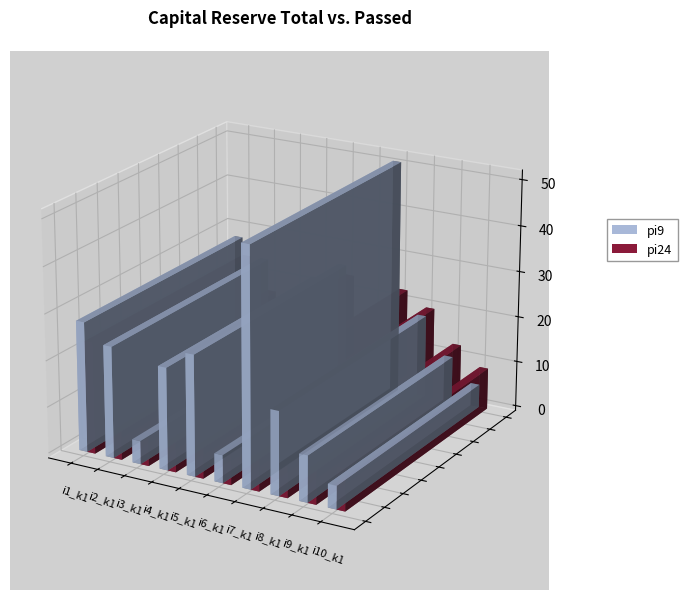

Reading left to right, what are all the values shown in this chart?

pi9: 28	24	5	22	26	6	51	18	10	5
pi24: 24	17	8	11	24	9	23	20	13	9